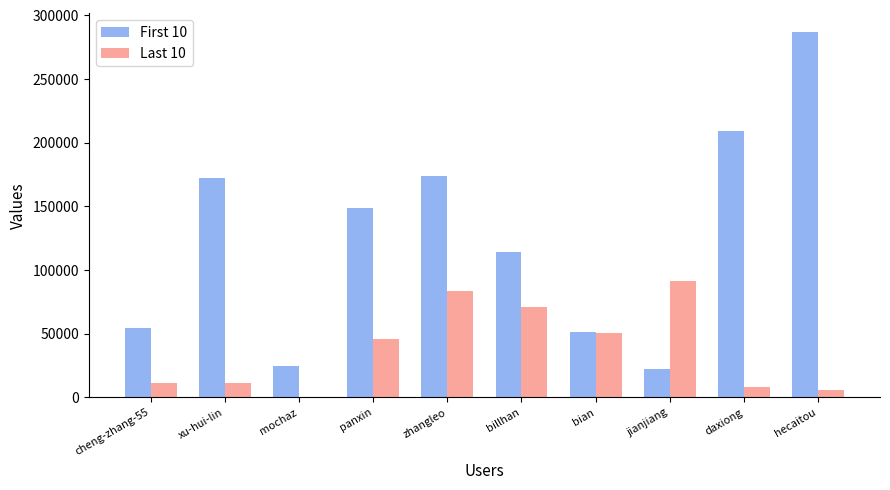

What is the approximate value of First 10 at hecaitou?

287382